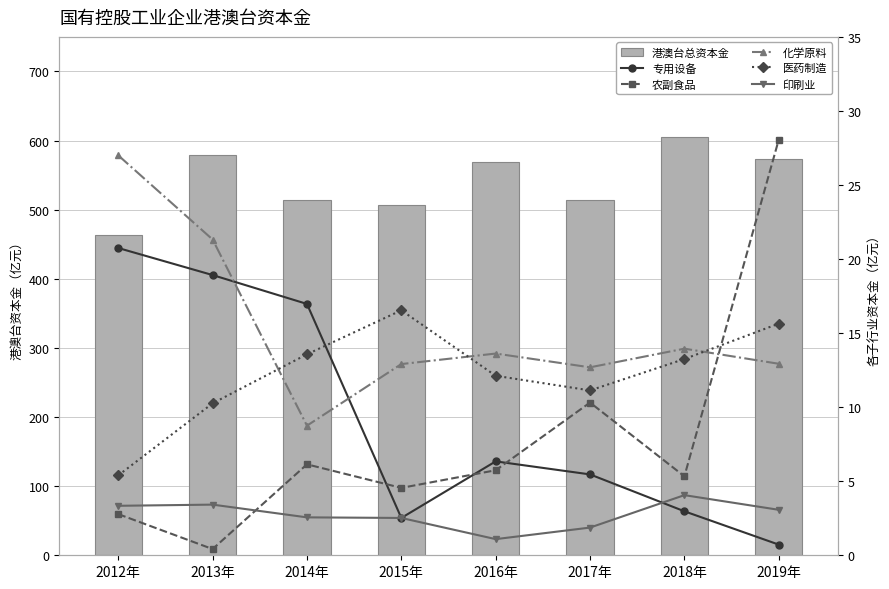

List the labels in order of 专用设备制造业 value, smallest first.

2019年, 2015年, 2018年, 2017年, 2016年, 2014年, 2013年, 2012年